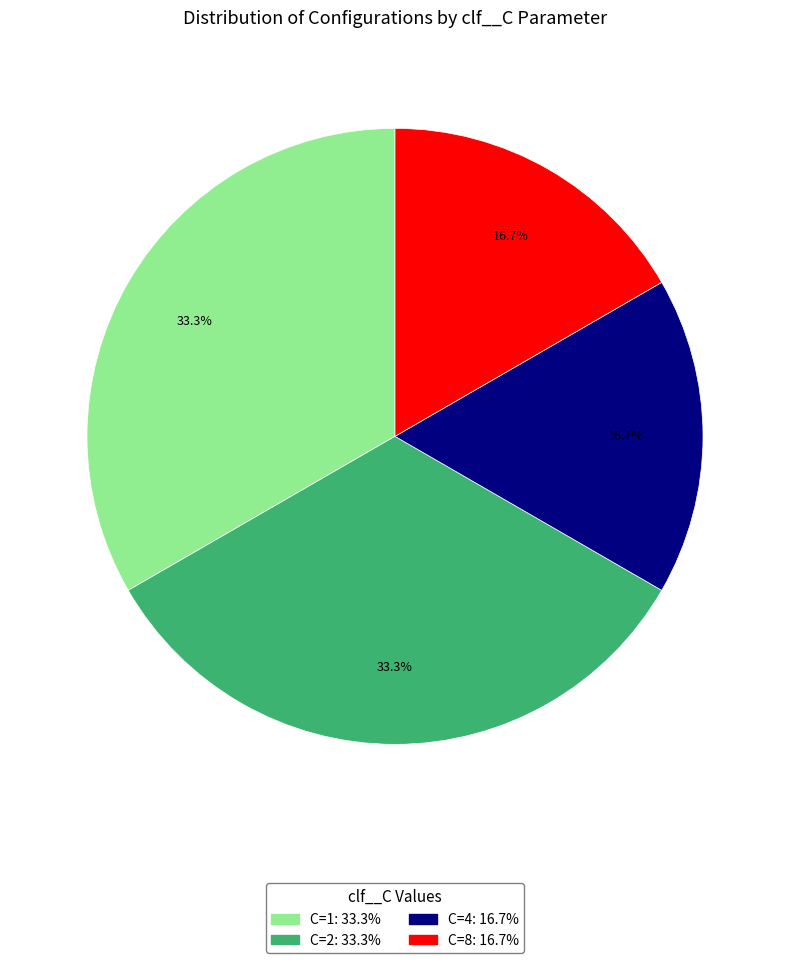

Is there any slice that represents more than half of the pie?

No